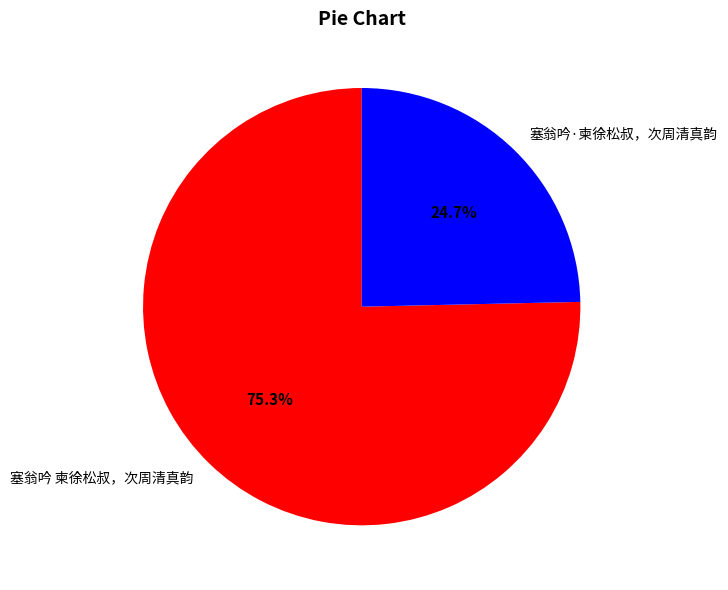

Approximately how many times larger is the value at 塞翁吟·柬徐松叔，次周清真韵 compared to 塞翁吟 柬徐松叔，次周清真韵?

0.3